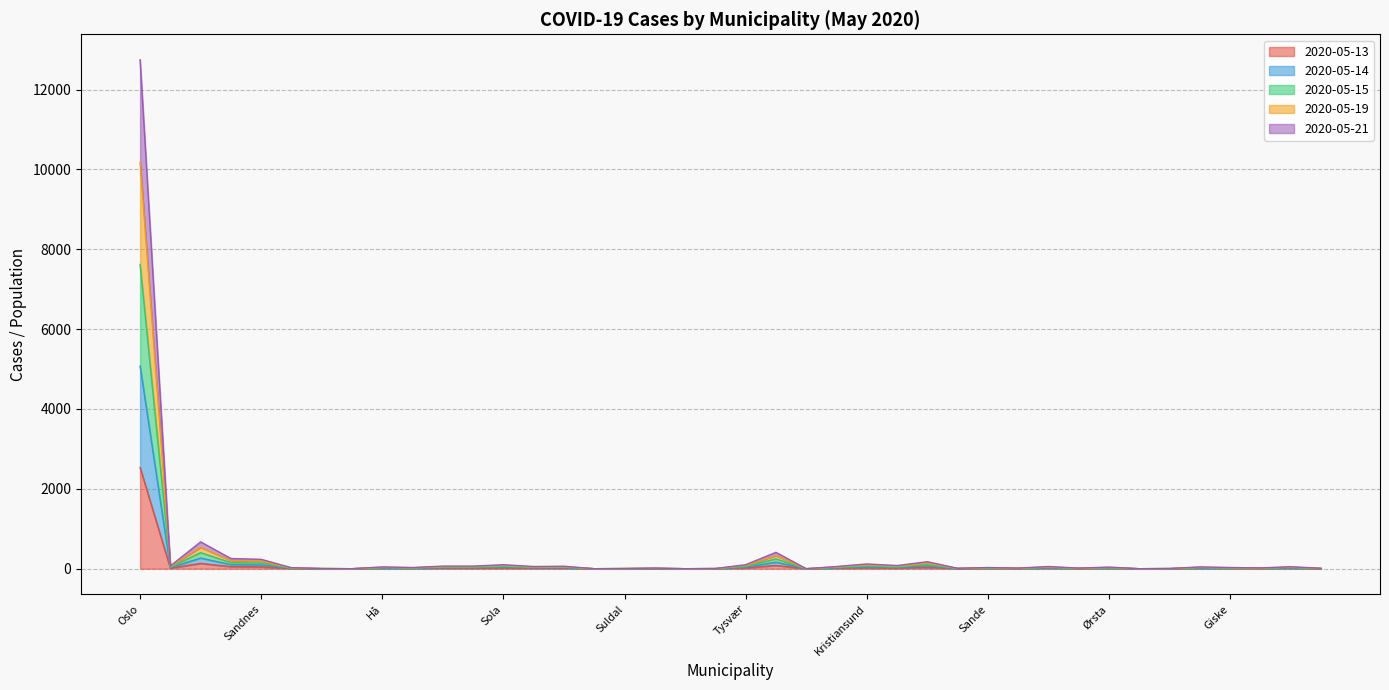

Is it true that 2020-05-15 equals 9 at Klepp?

False